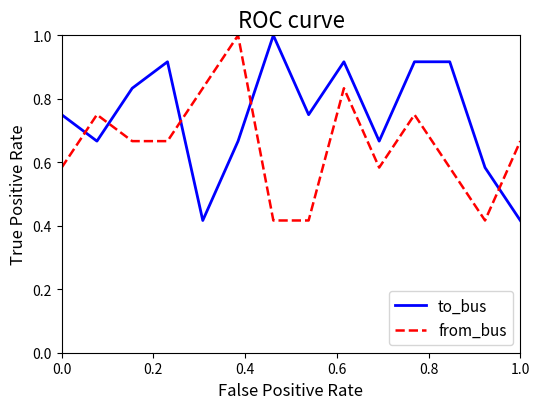

Which series has the largest total across all categories?

to_bus